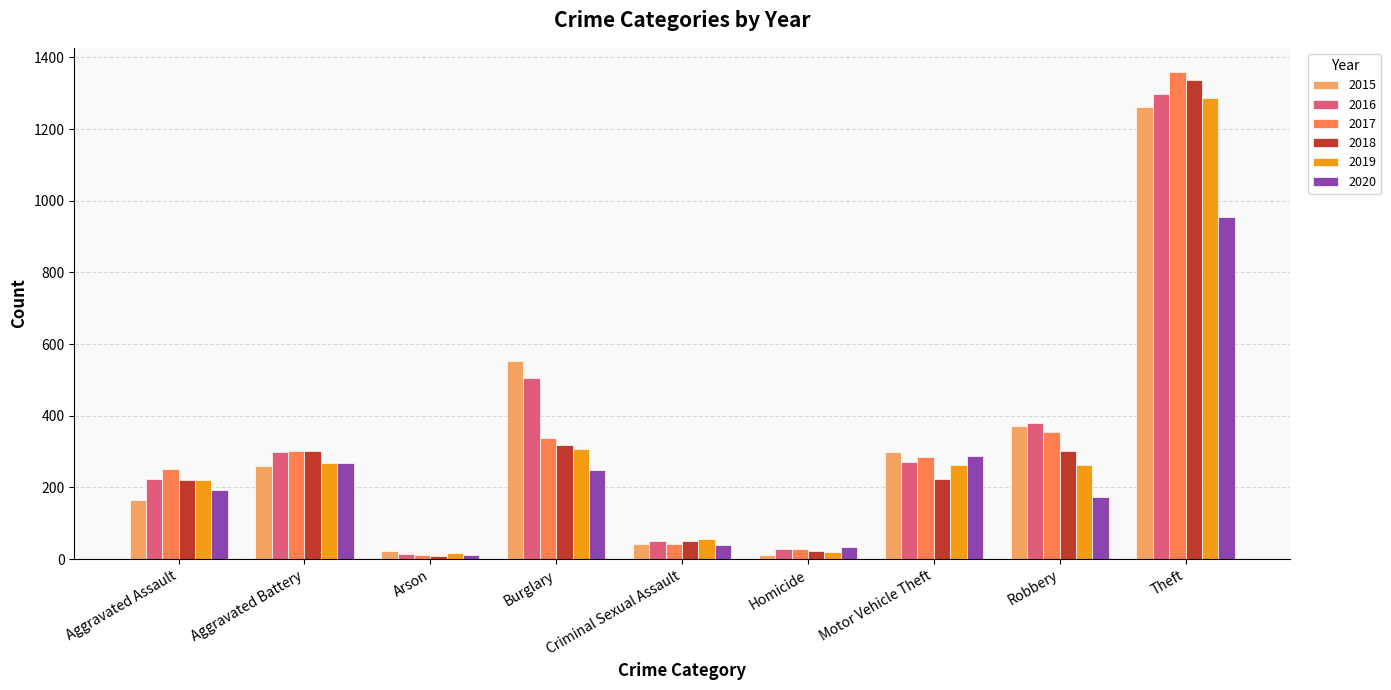

What is the maximum value for 2019?

1288